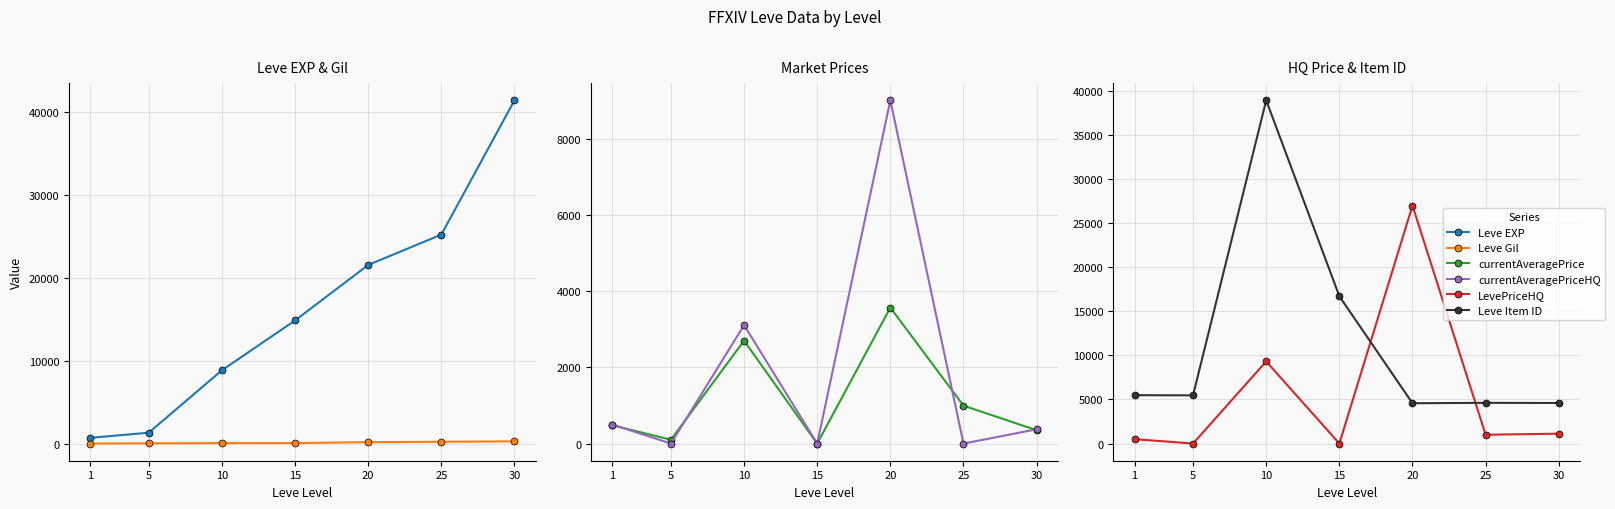

At how many categories does at least one series exceed 13904?

5